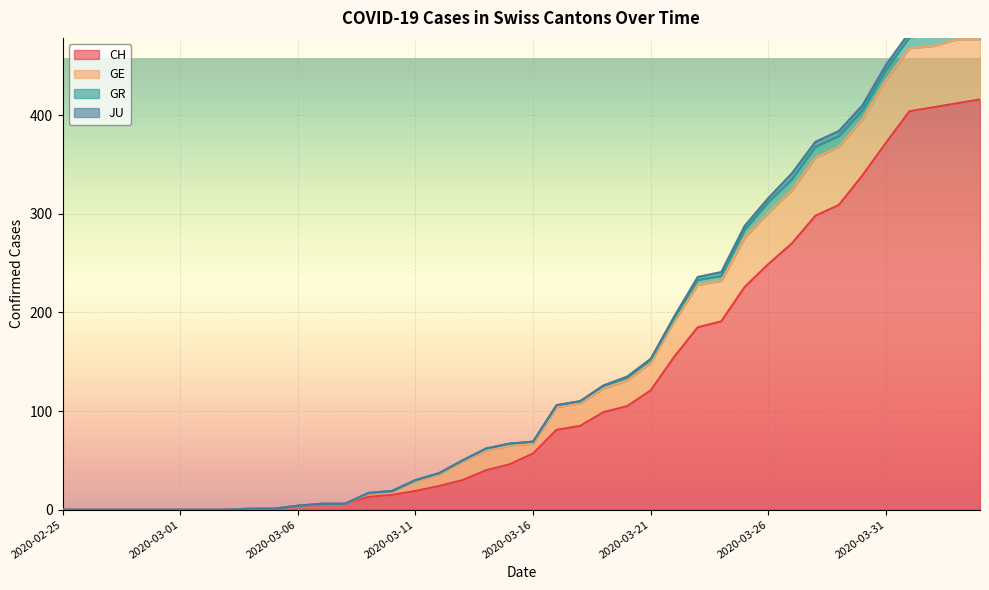

What are all the series names shown in the legend?

CH, GE, GR, JU